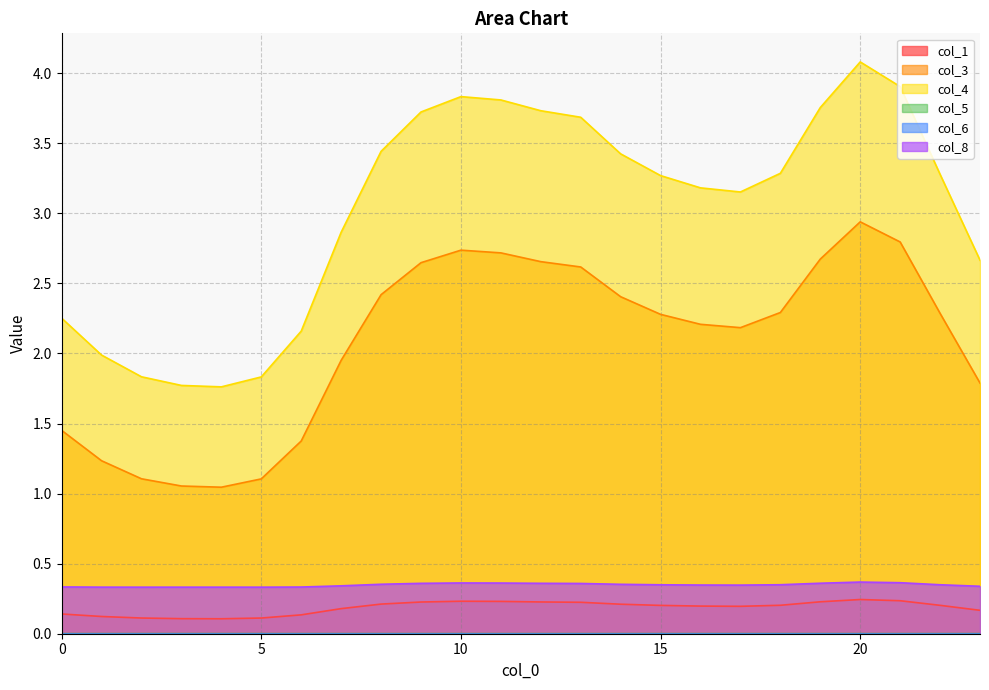

Which category has the highest value in the col_8 series?

20